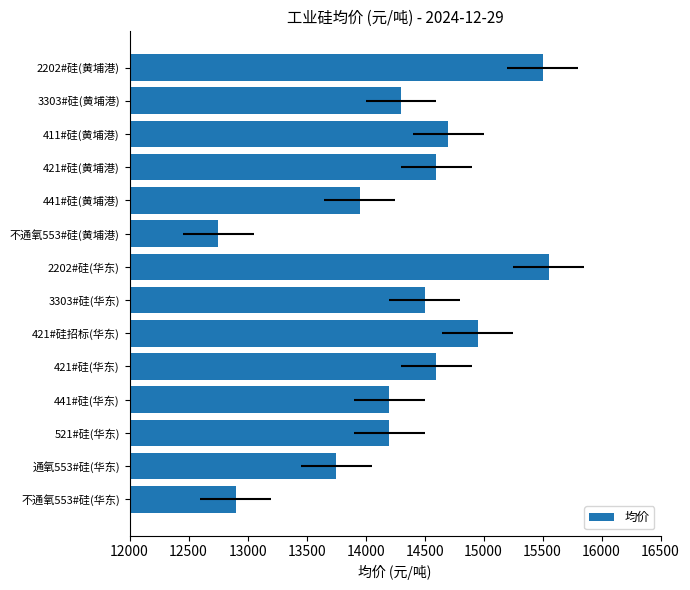

Are the bars horizontal?

Yes